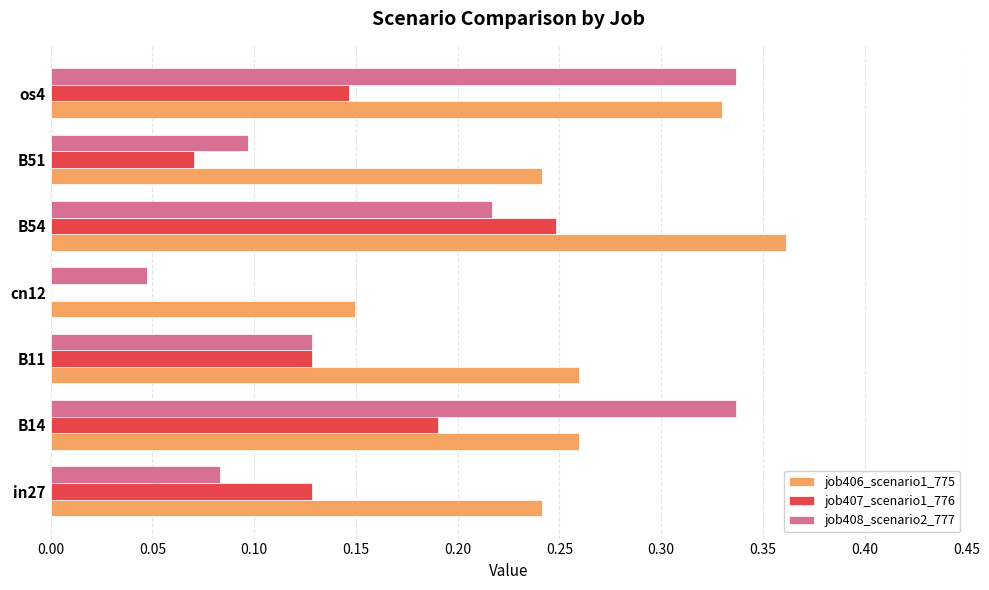

True or false: job408_scenario2_777 has a value of 0.1 at B11.

True